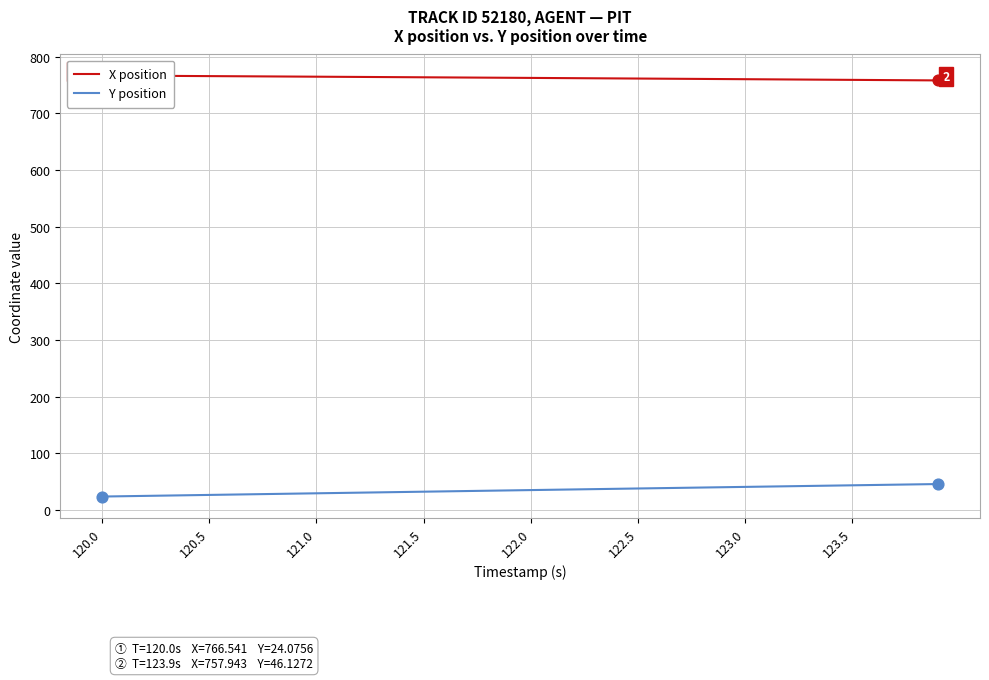

What are all the series names shown in the legend?

X position, Y position